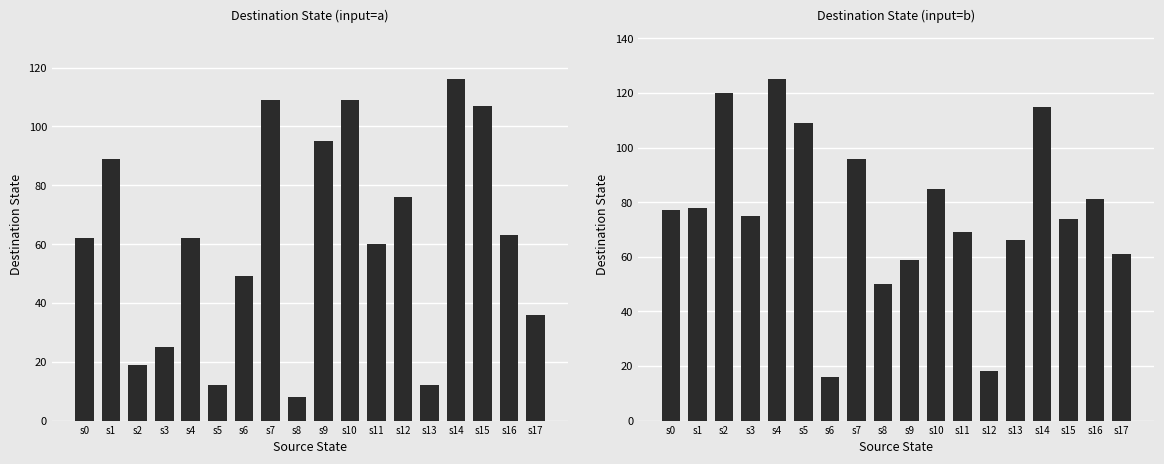

Reading left to right, what are all the values shown in this chart?

destination_state (input=a): s0=62	s1=89	s2=19	s3=25	s4=62	s5=12	s6=49	s7=109	s8=8	s9=95	s10=109	s11=60	s12=76	s13=12	s14=116	s15=107	s16=63	s17=36
destination_state (input=b): s0=77	s1=78	s2=120	s3=75	s4=125	s5=109	s6=16	s7=96	s8=50	s9=59	s10=85	s11=69	s12=18	s13=66	s14=115	s15=74	s16=81	s17=61